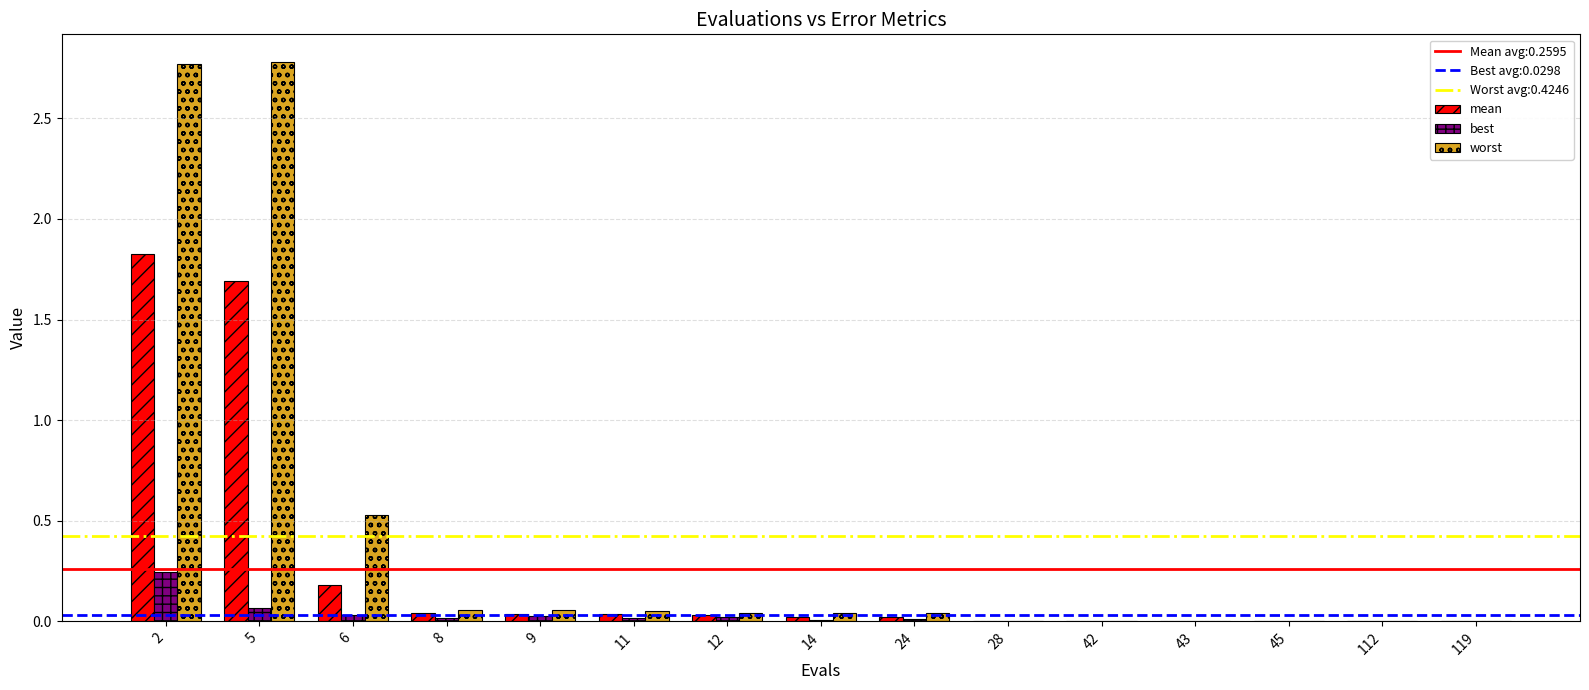

Which series has the largest total across all categories?

worst